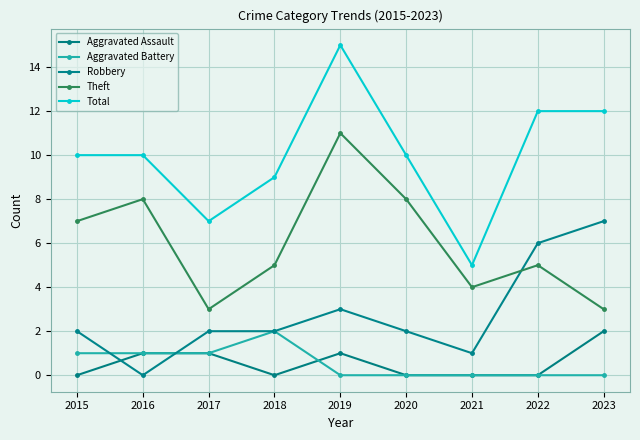

What value does the Theft series have at 2016?

8